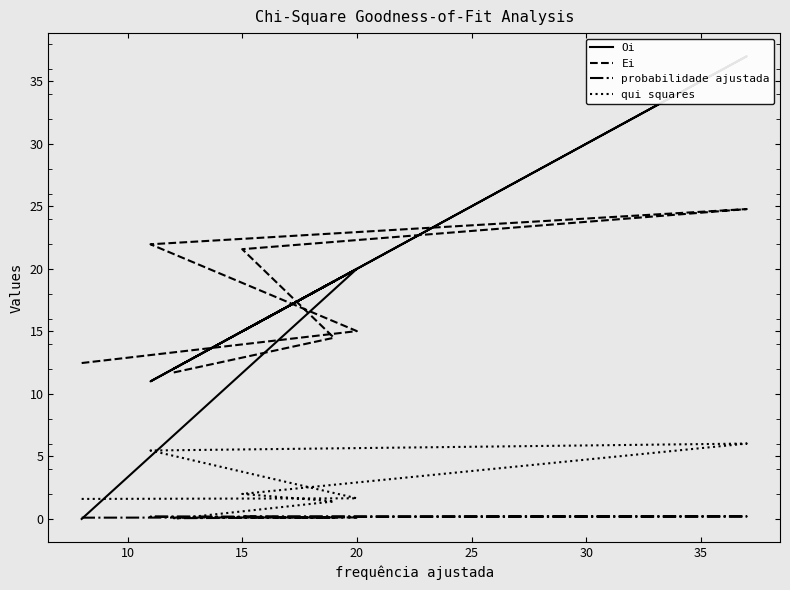

How many interior local peaks does the Ei series have?

1